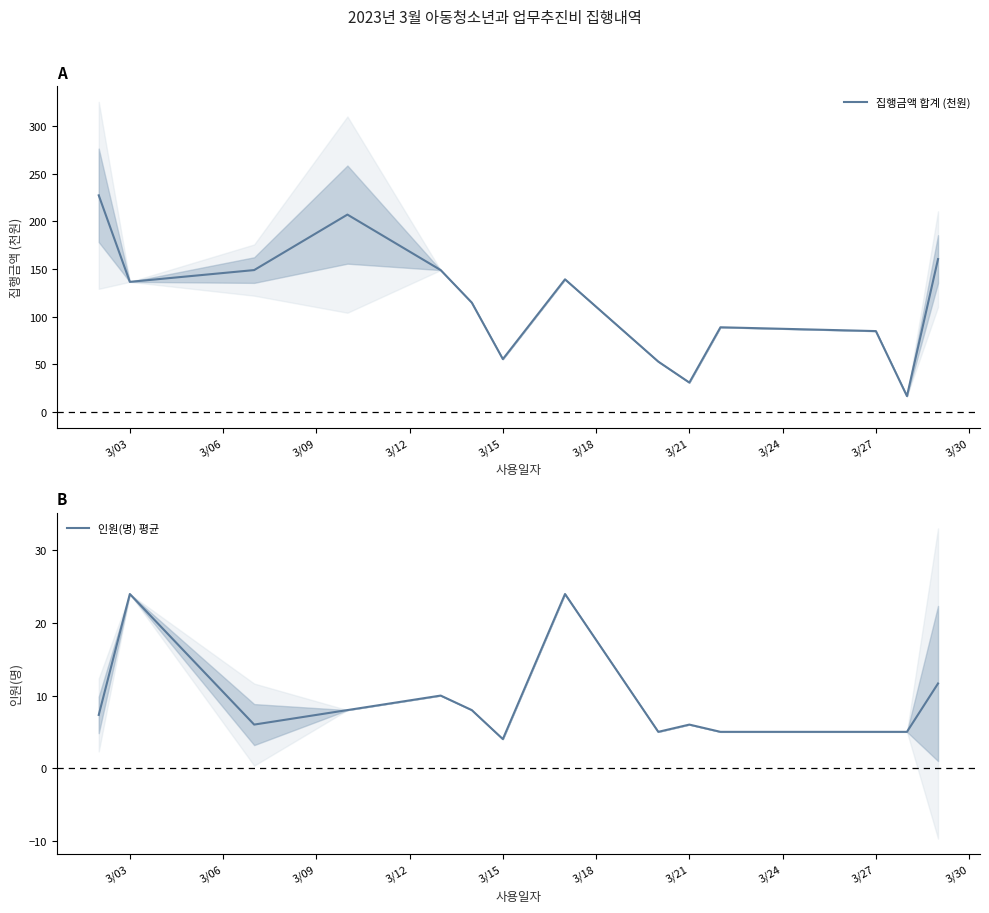

What is the average value of the 집행금액 합계 (천원) series?

115.3